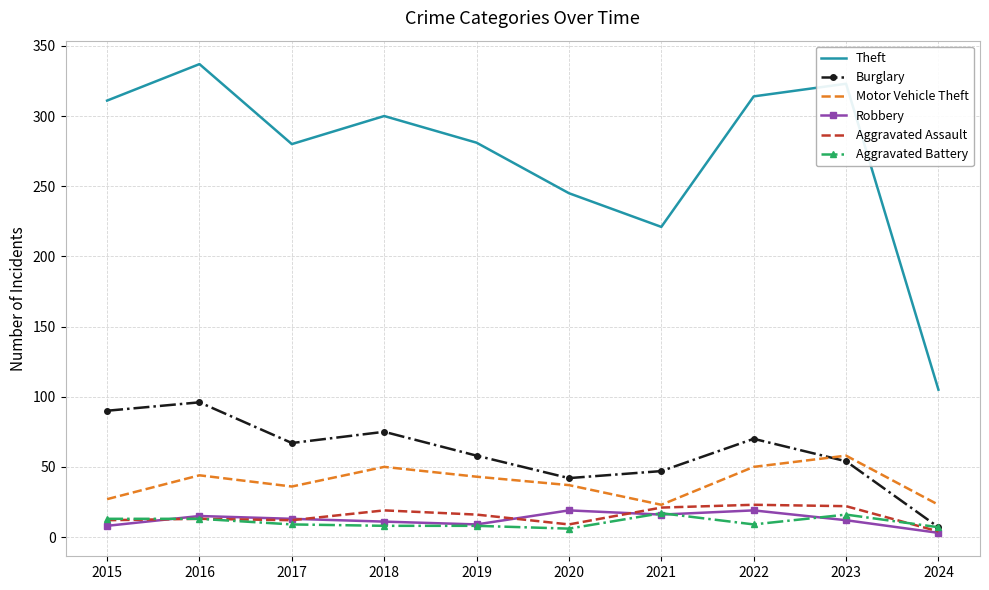

Which series has the largest range (max minus min)?

Theft